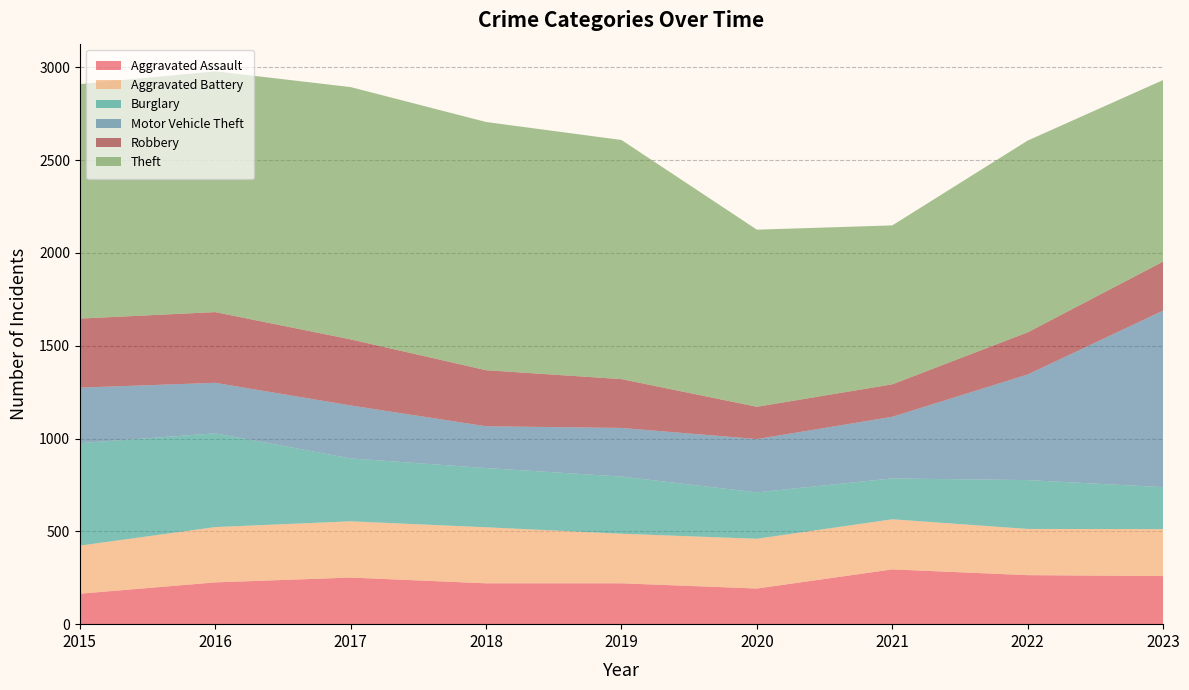

Reading left to right, extract all data points from this chart.

Aggravated Assault: 164	225	251	220	220	192	295	264	259
Aggravated Battery: 259	298	303	302	267	268	270	249	253
Burglary: 552	505	339	319	308	250	220	263	226
Motor Vehicle Theft: 299	272	285	225	262	287	332	569	951
Robbery: 372	381	356	302	263	174	175	227	264
Theft: 1263	1297	1359	1337	1288	954	856	1033	978